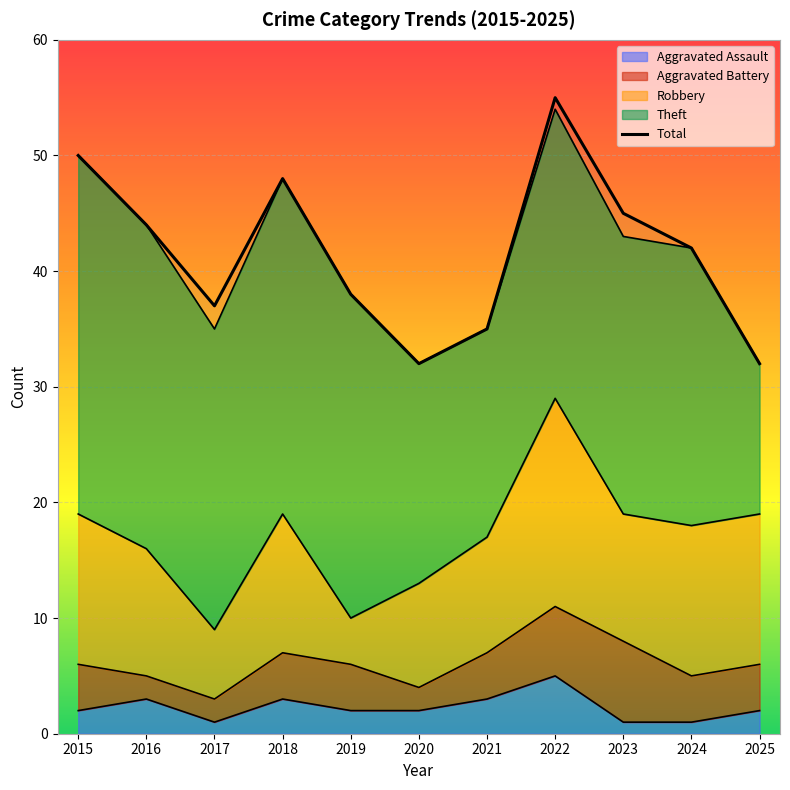

What is the difference between the second highest and second lowest values?

18